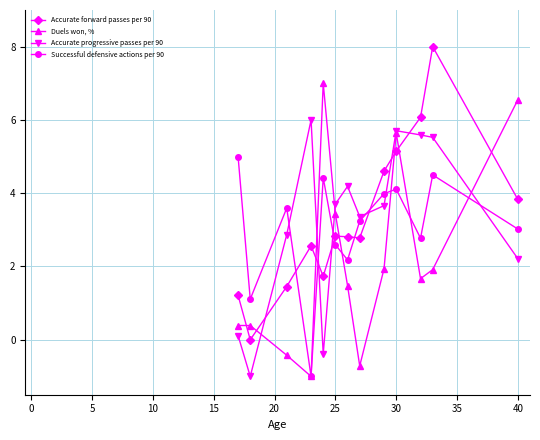

In Accurate progressive passes per 90, how many points are higher than both neighbors (excluding endpoints)?

3